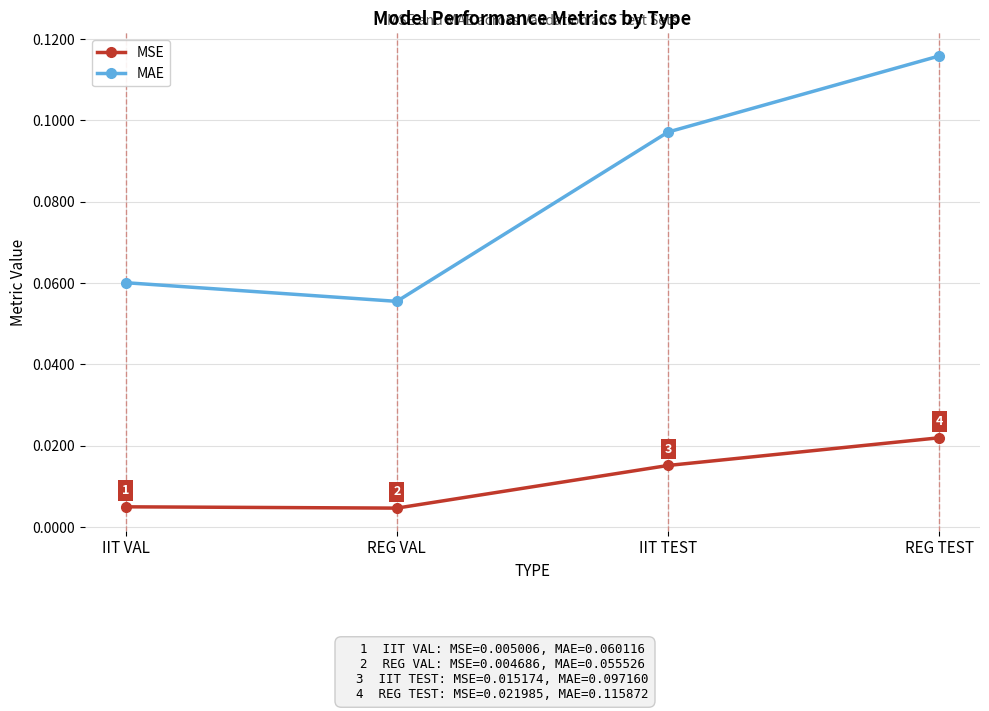

The value of MAE at REG TEST is 0.2. True or false?

False